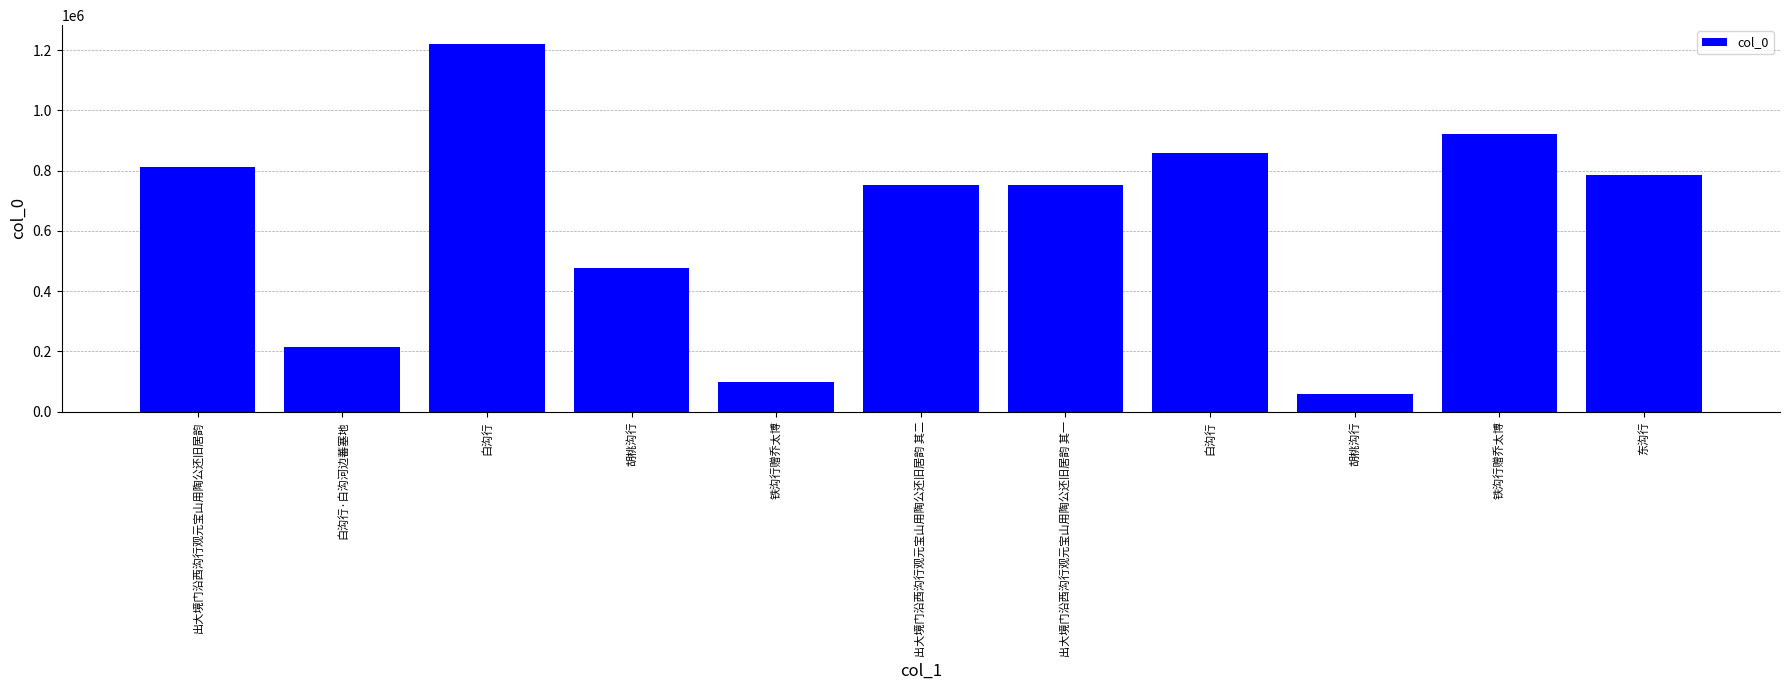

The chart shows a value of 785830 at 东沟行. True or false?

True